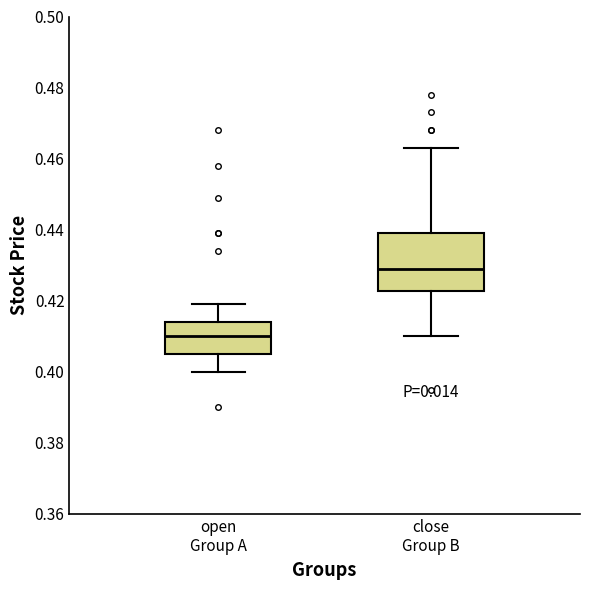

Where does the upper whisker of the box for open Group A end on the y-axis? The values are not printed on the chart, so give them approximately, as read against the axis.

0.420